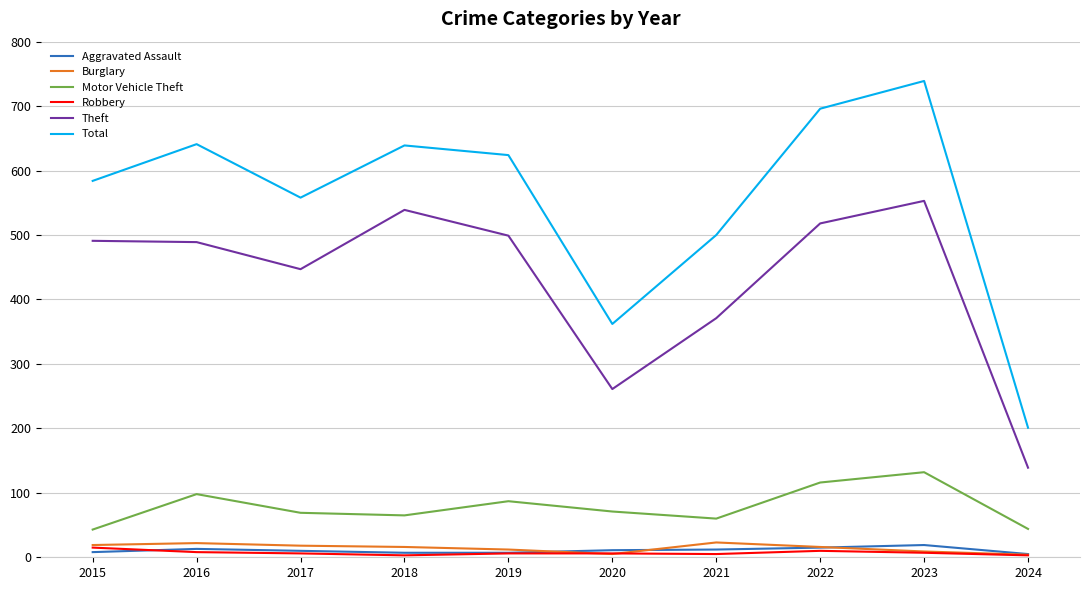

What is the sum of all Theft values?

4307